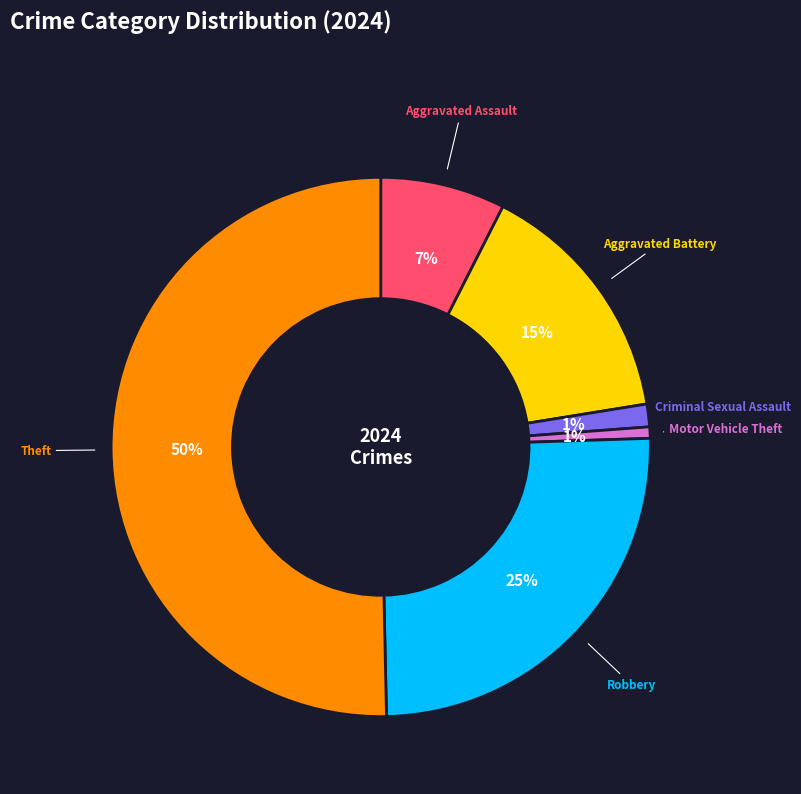

Count the number of slices in the pie.

6